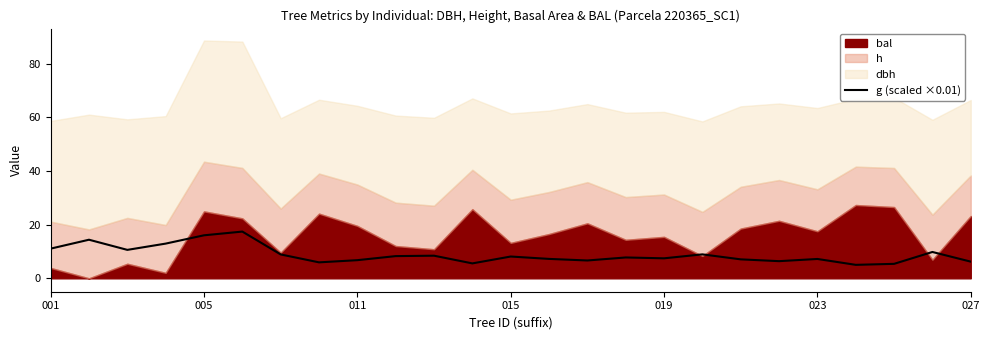

What is the highest value of the g (scaled ×0.01) series?

17.4